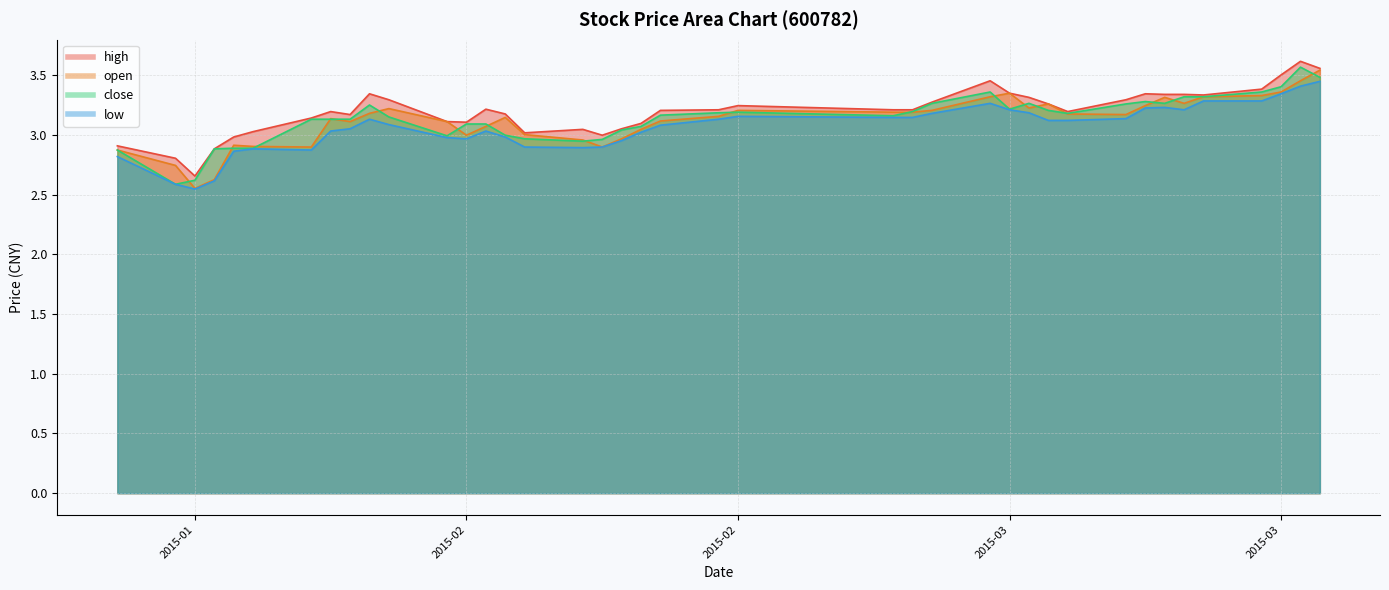

At which category does the chart reach its minimum across all series?

2015-01